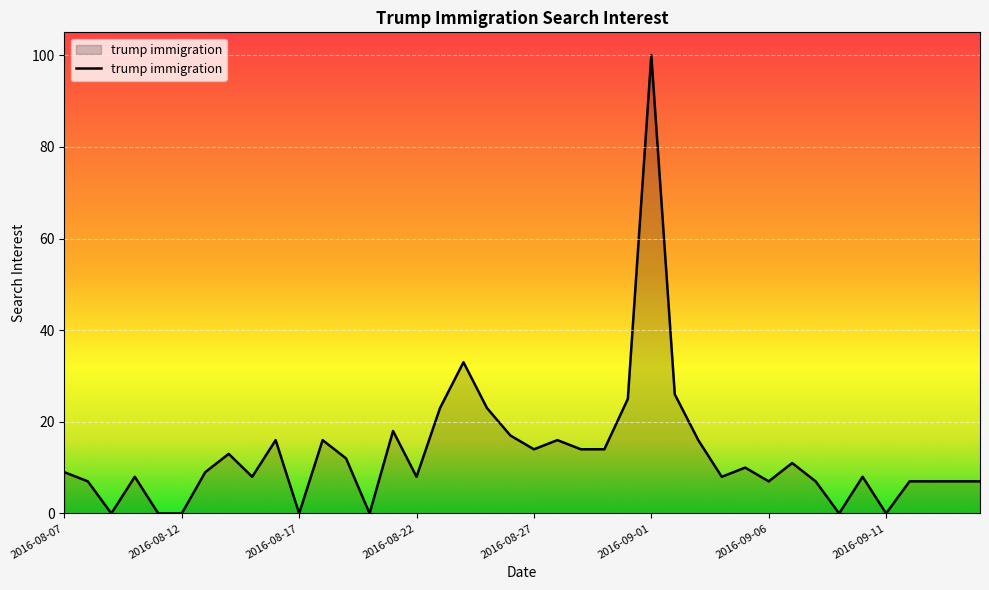

How many categories are shown in the chart?

40